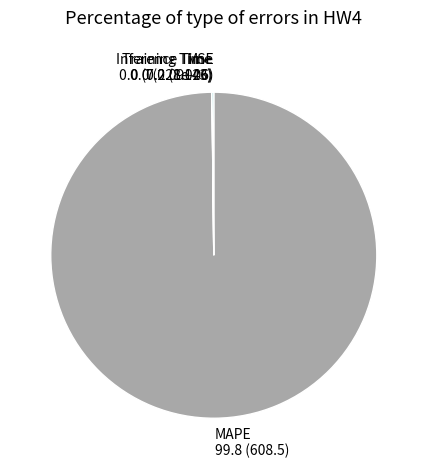

True or false: MAPE accounts for 100% of the total.

True